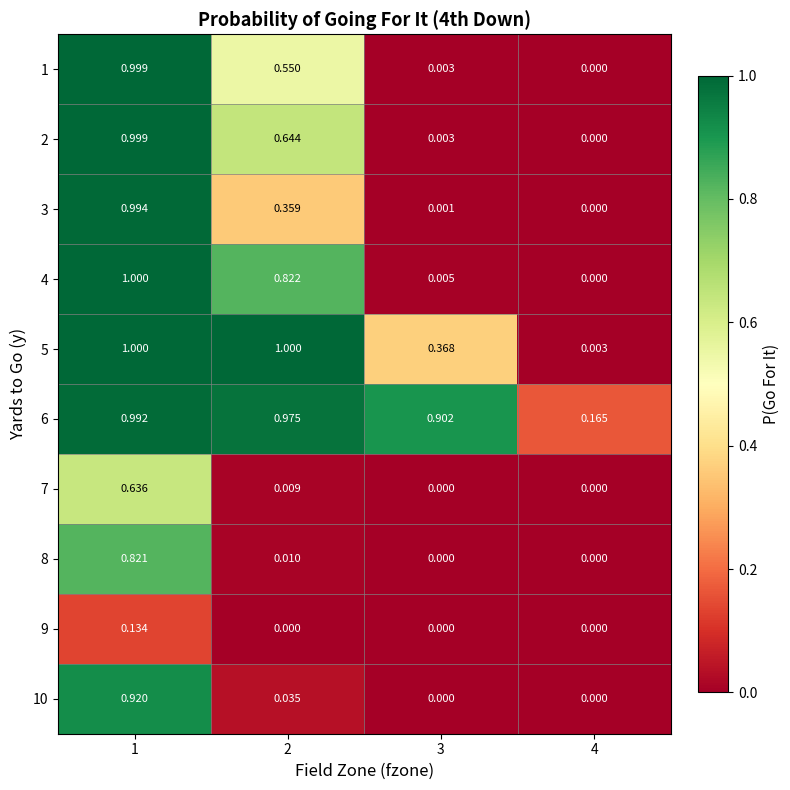

How many distinct data groups are displayed?

10